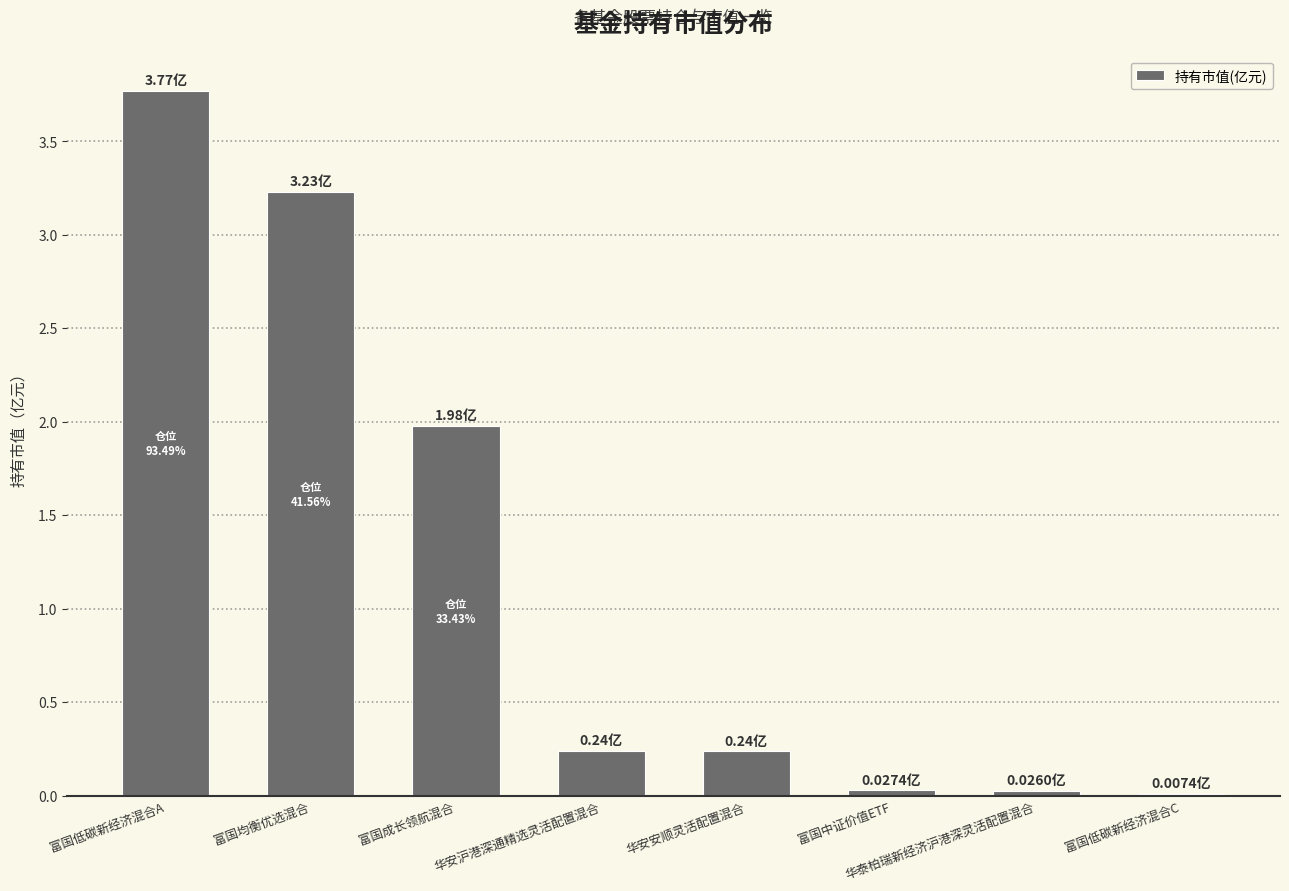

What is the change in value from 富国均衡优选混合 to 华安沪港深通精选灵活配置混合?

-3.0